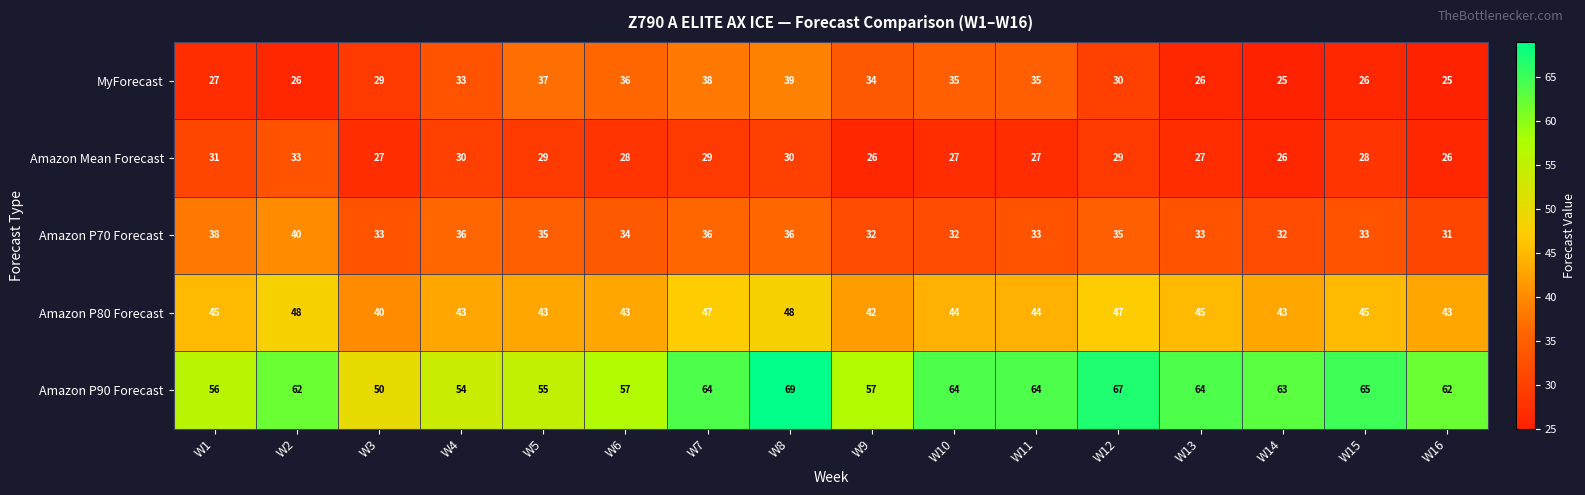

Read the Amazon Mean Forecast value at W2.

33